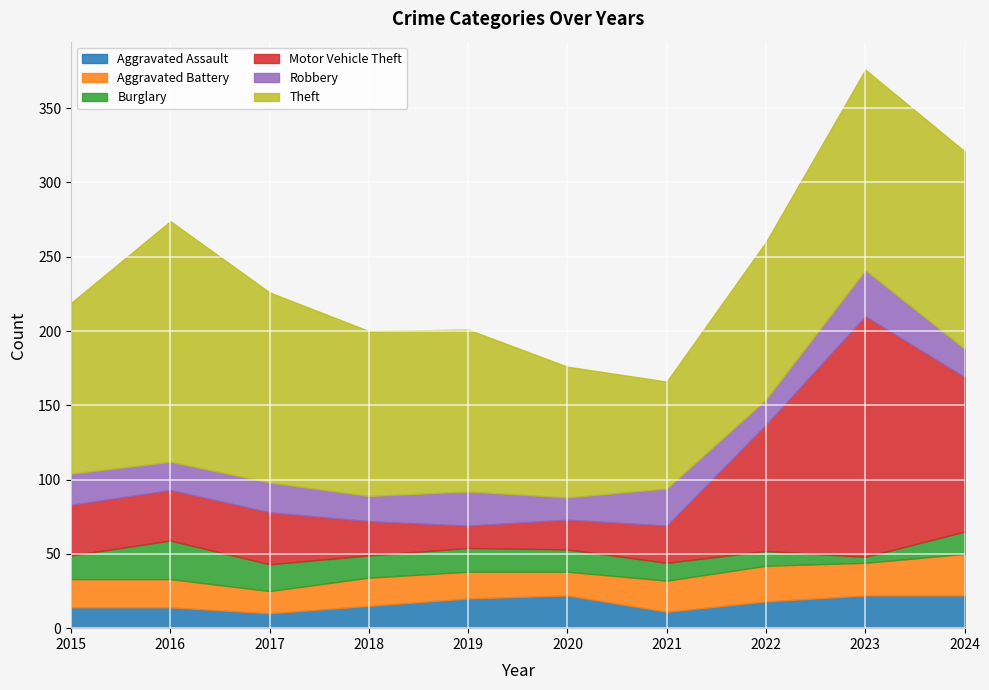

What is the sum of all Aggravated Assault values?

168